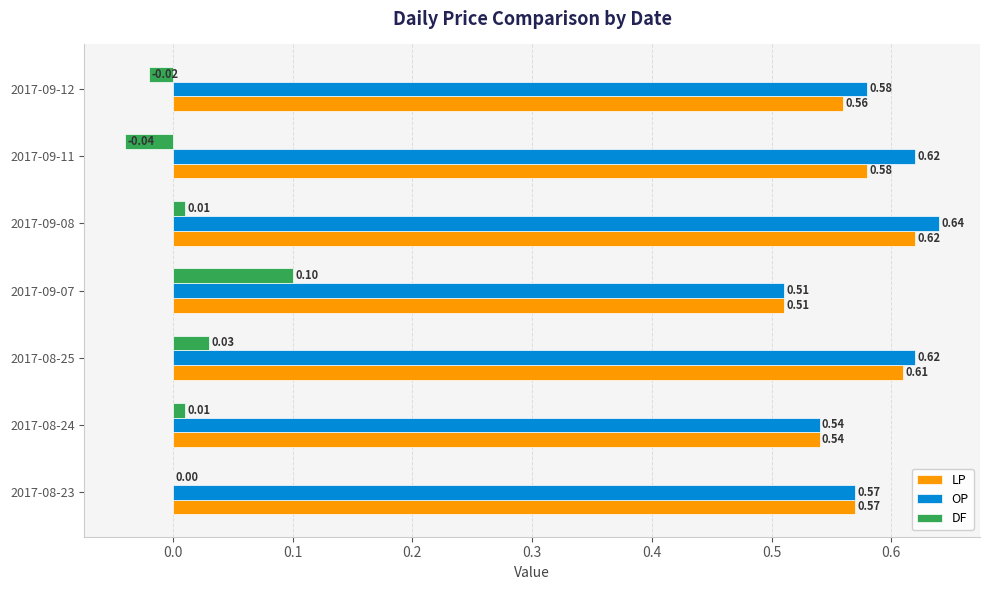

Which series has the largest total across all categories?

OP